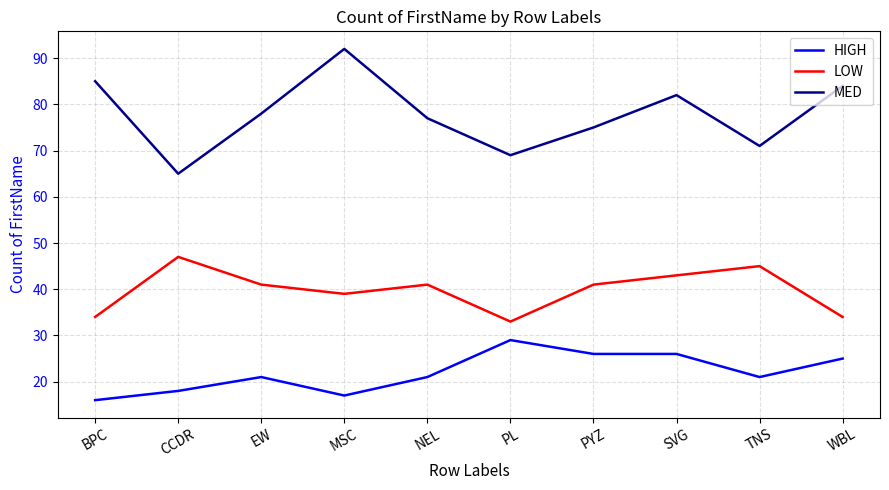

What is the difference between the highest and lowest values at BPC?

69